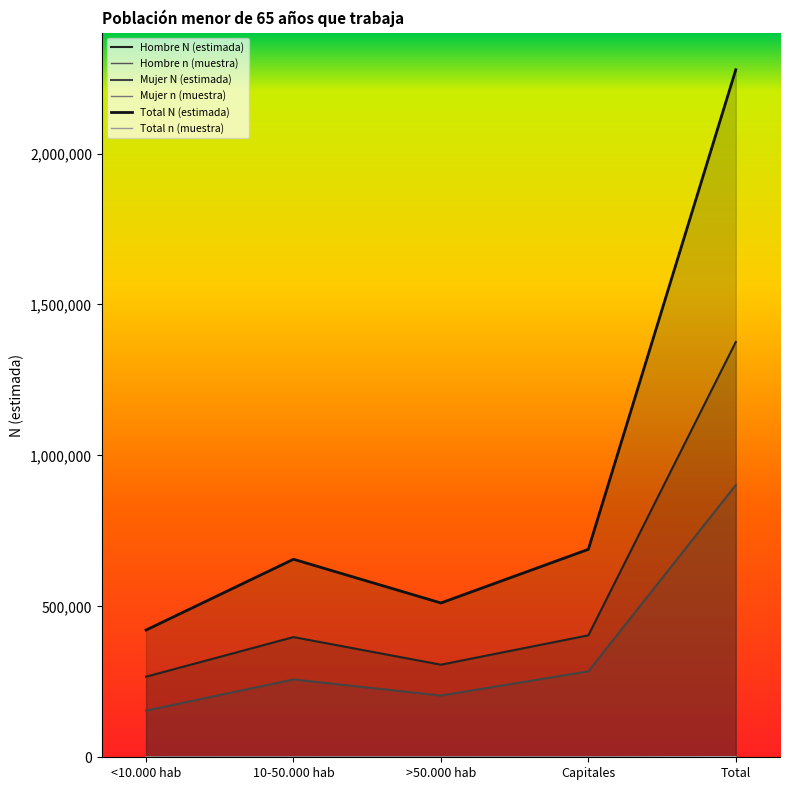

What is the label of the 5th point from the left?

Total